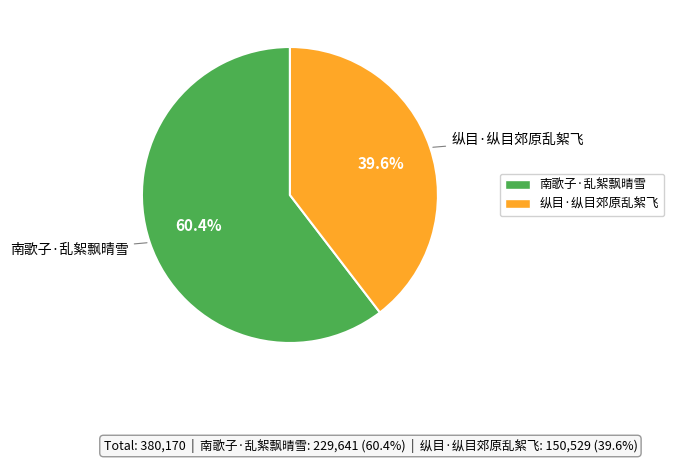

What is the ratio of the value at 纵目·纵目郊原乱絮飞 to the value at 南歌子·乱絮飘晴雪?

0.7